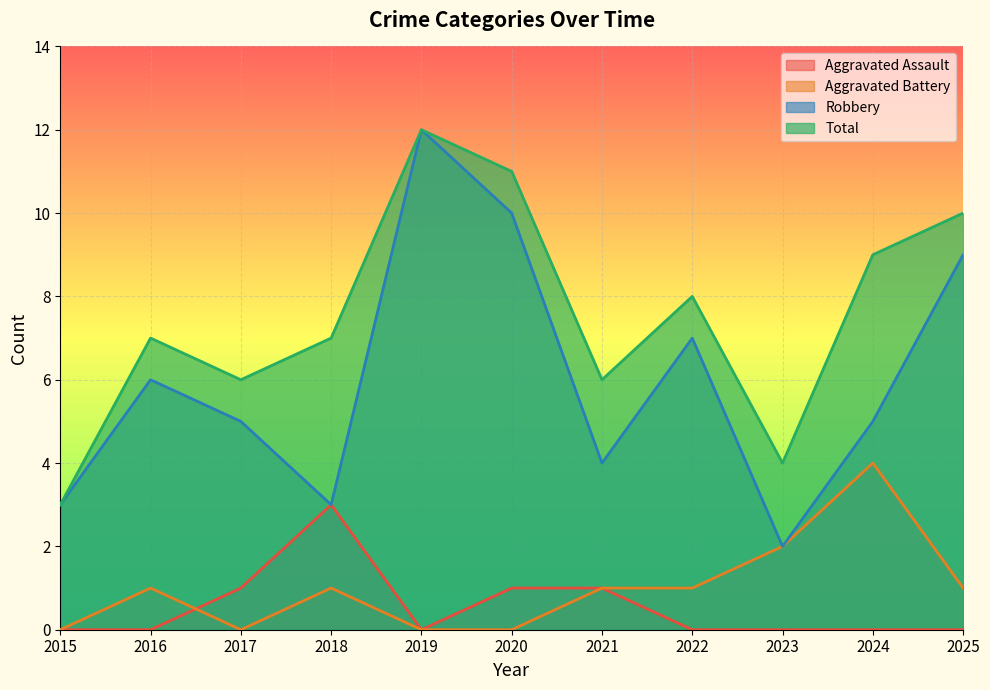

Count the Total values in the range 6 to 10.

7